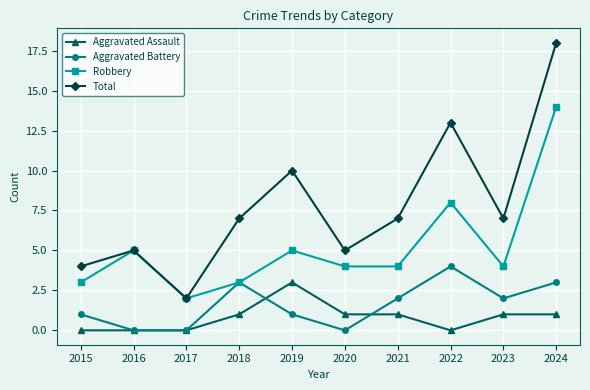

Reading left to right, extract all data points from this chart.

Aggravated Assault: 0	0	0	1	3	1	1	0	1	1
Aggravated Battery: 1	0	0	3	1	0	2	4	2	3
Robbery: 3	5	2	3	5	4	4	8	4	14
Total: 4	5	2	7	10	5	7	13	7	18